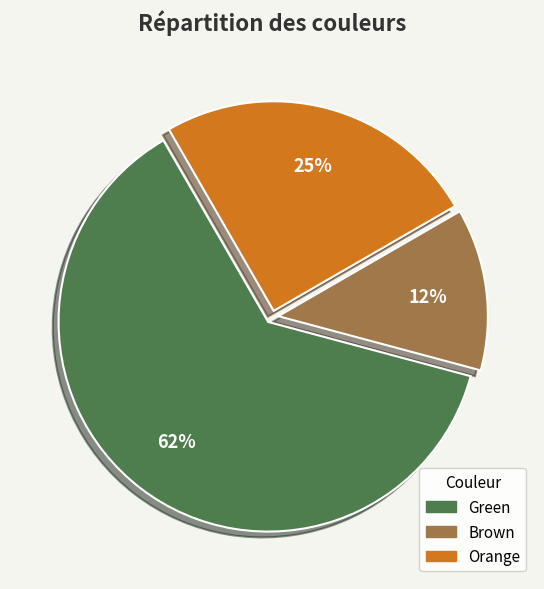

To the nearest percent, what is the average slice percentage?

33%